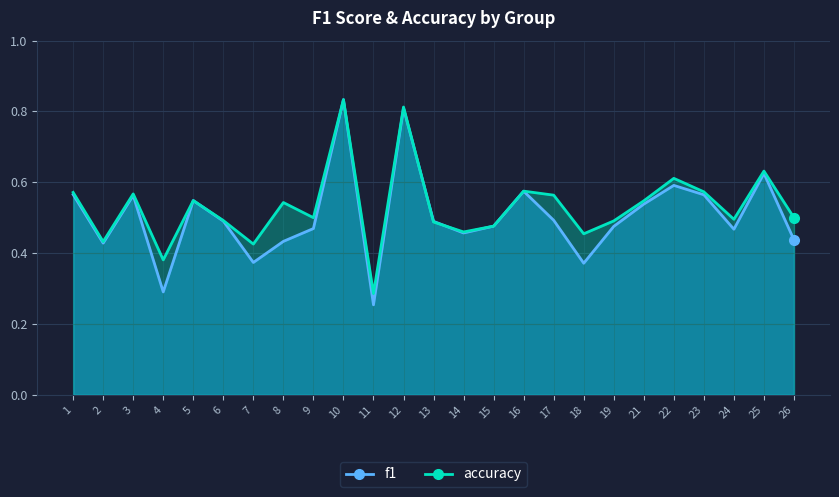

How many lines are shown in the chart?

2